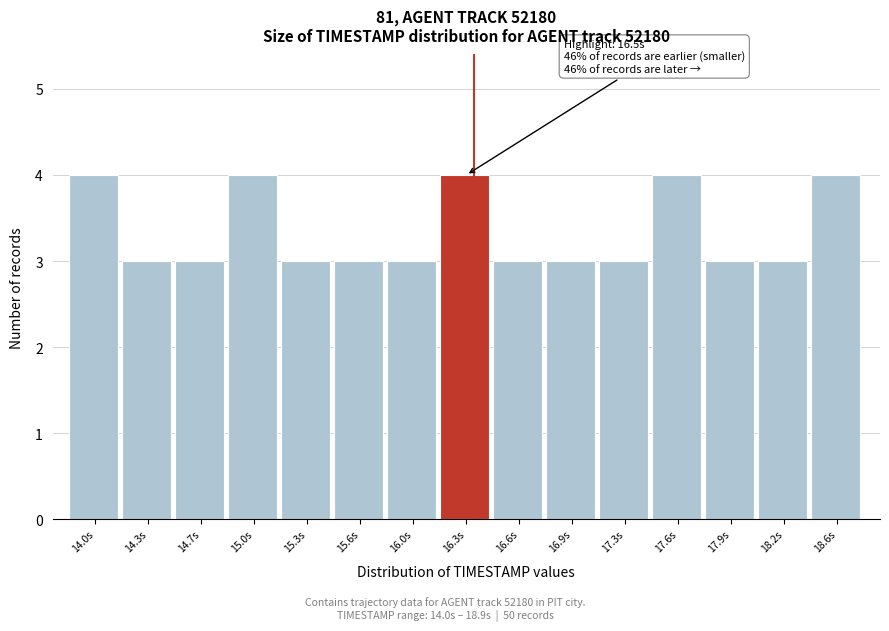

Reading right to left, transcribe all the data shown in this chart.

4	3	3	4	3	3	3	4	3	3	3	4	3	3	4